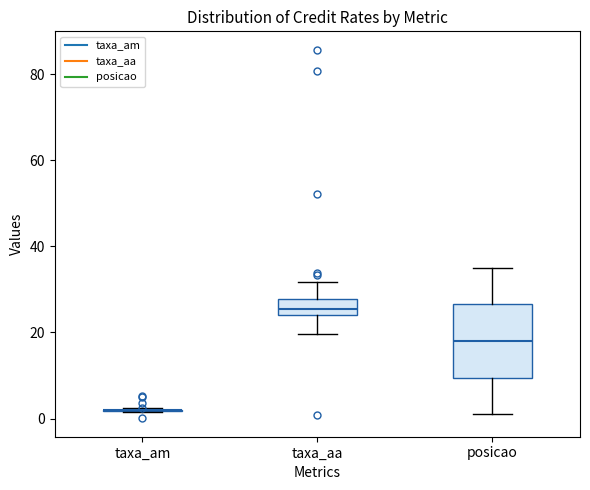

Comparing the boxes themselves (not the whiskers), which one is the tallest?

posicao